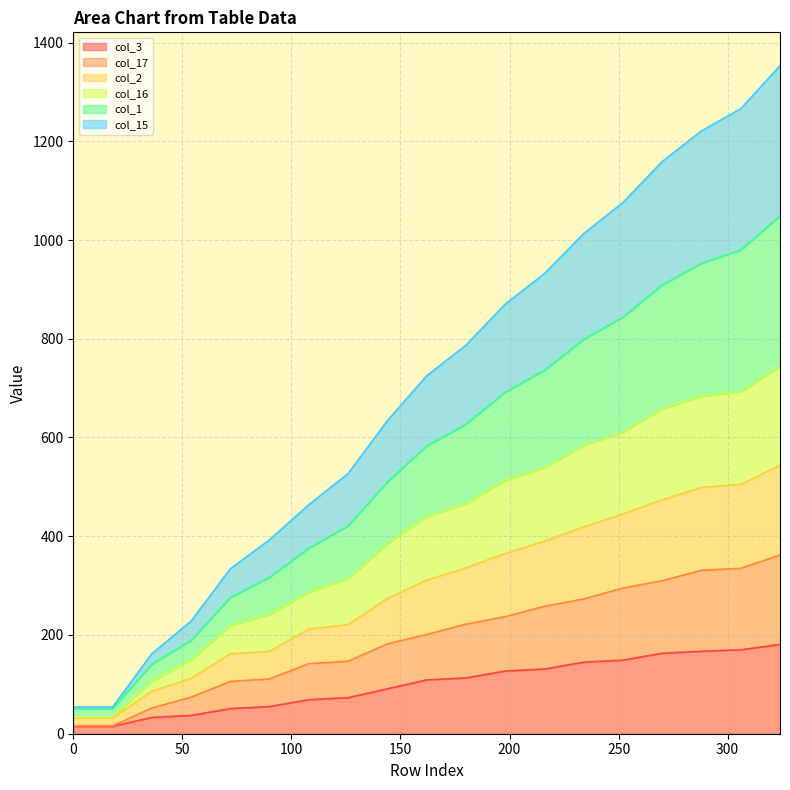

True or false: col_17 and col_1 intersect in this chart.

False